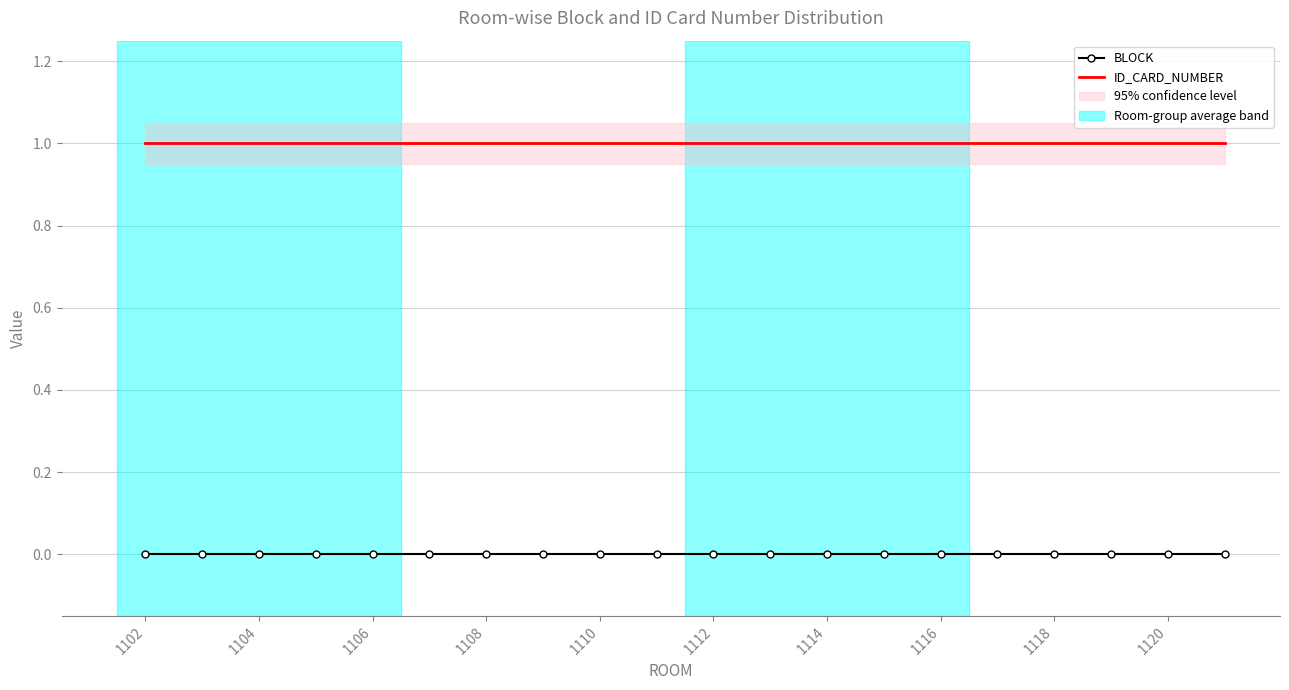

True or false: BLOCK and ID_CARD_NUMBER cross at least once.

False